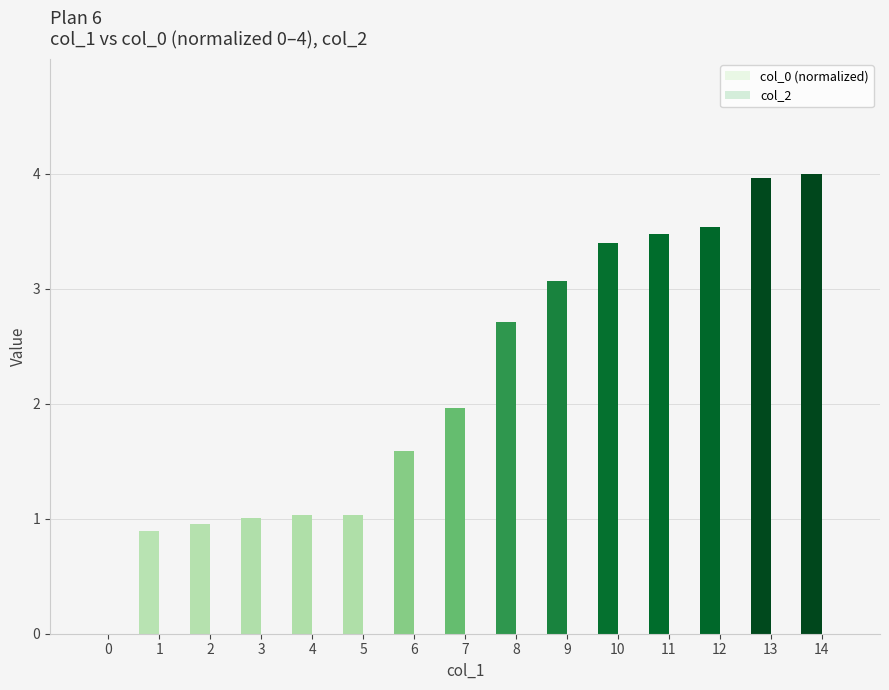

Reading right to left, list all the values displayed in this chart.

col_0 (normalized): 14=4.0	13=4.0	12=3.5	11=3.5	10=3.4	9=3.1	8=2.7	7=2.0	6=1.6	5=1.0	4=1.0	3=1.0	2=1.0	1=0.9	0=0.0
col_2: 14=0.0	13=0.0	12=0.0	11=0.0	10=0.0	9=0.0	8=0.0	7=0.0	6=0.0	5=0.0	4=0.0	3=0.0	2=0.0	1=0.0	0=0.0